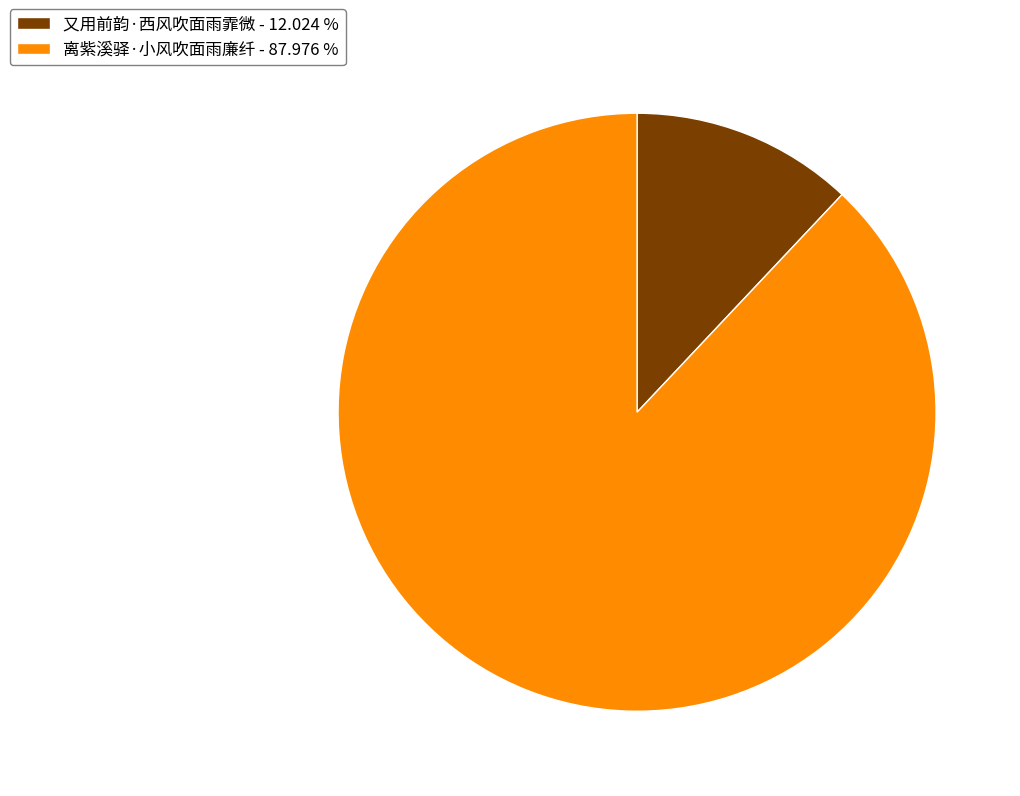

True or false: 离紫溪驿·小风吹面雨廉纤 accounts for 78% of the total.

False